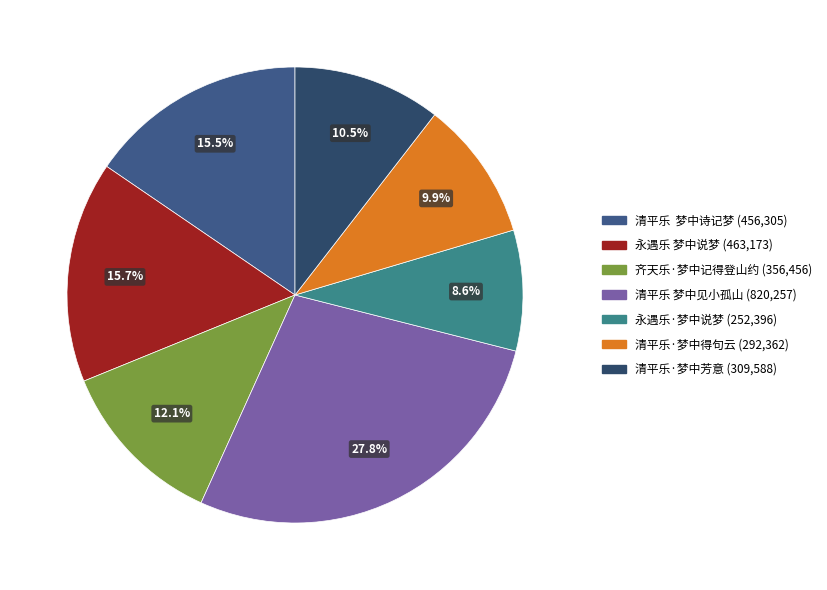

True or false: 齐天乐·梦中记得登山约 accounts for 18% of the total.

False